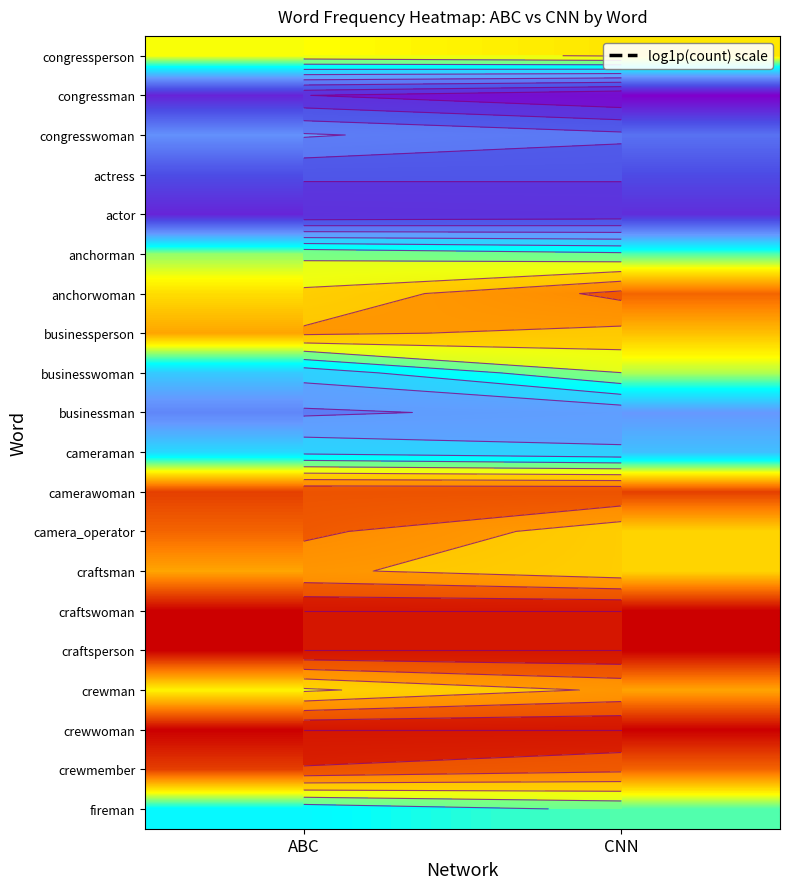

Between CNN and ABC, which is larger?

ABC